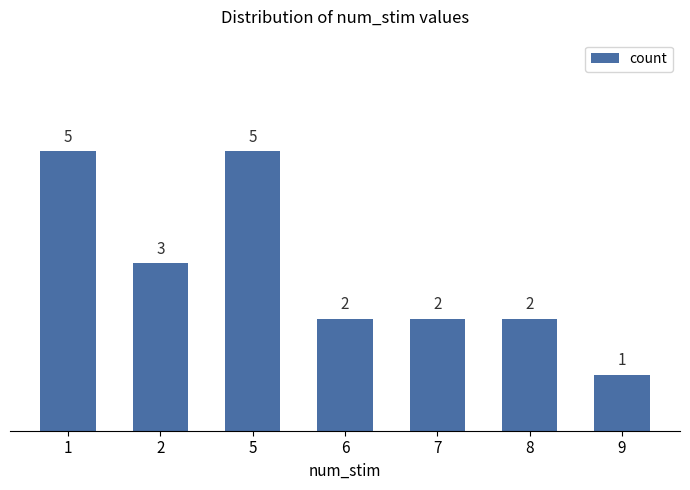

Reading left to right, extract all data points from this chart.

5	3	5	2	2	2	1